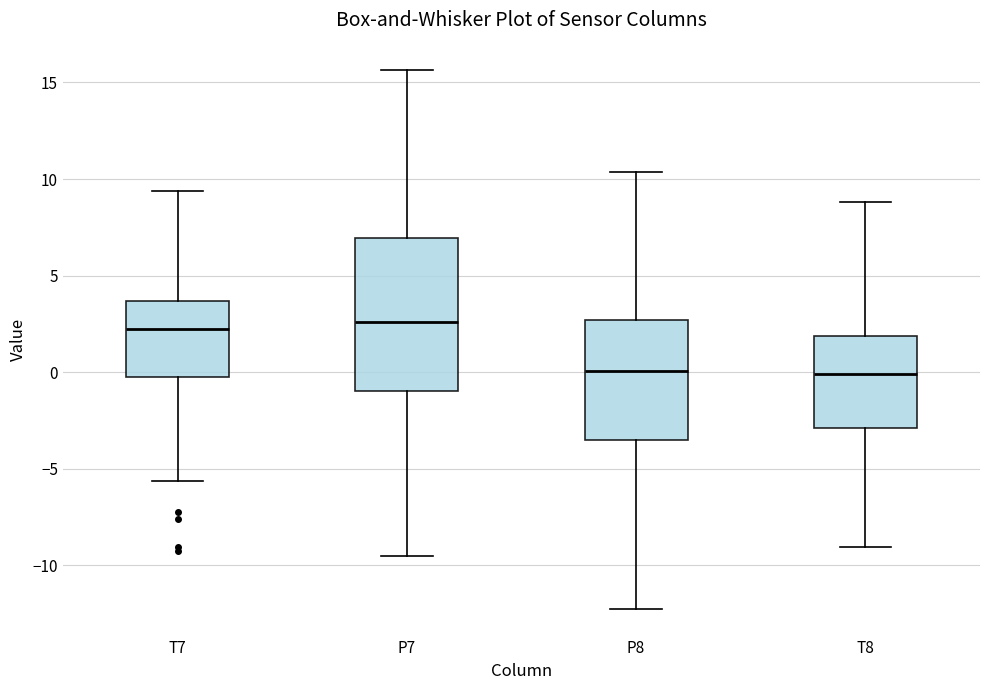

Which box is the tallest, from its lower edge to its upper edge?

P7